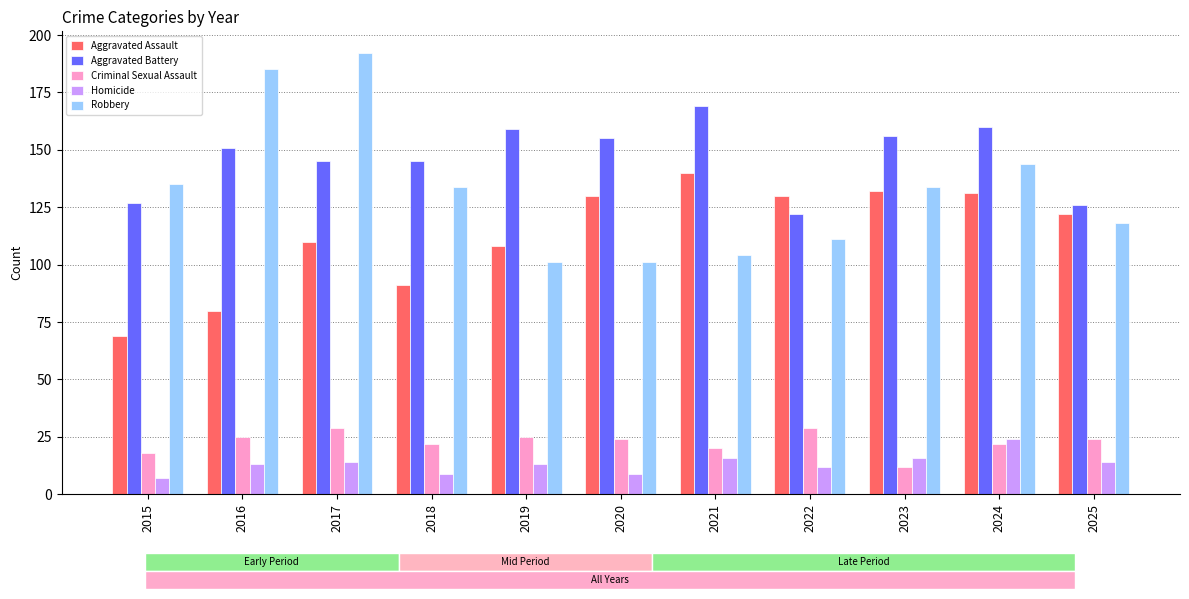

What is the sum of all Robbery values?

1459